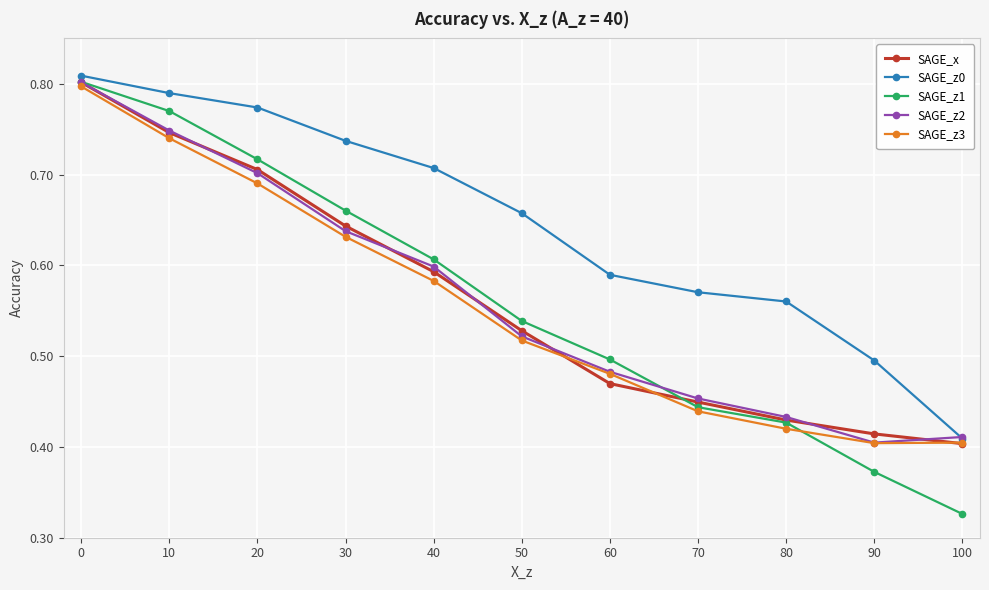

At how many categories does at least one series exceed 0?

11